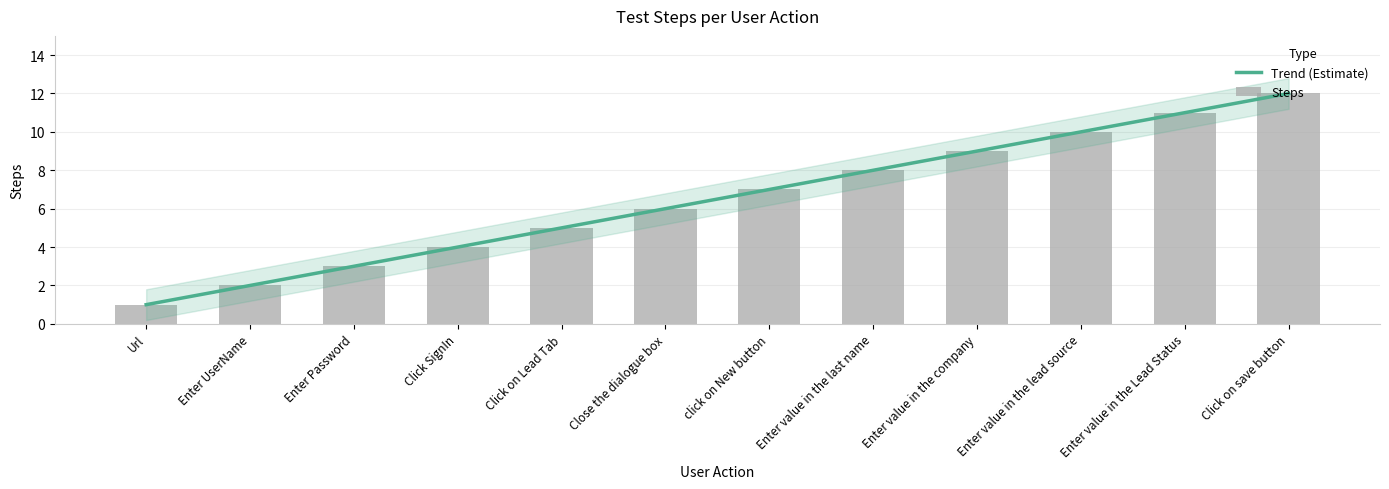

Does the chart contain stacked bars?

No